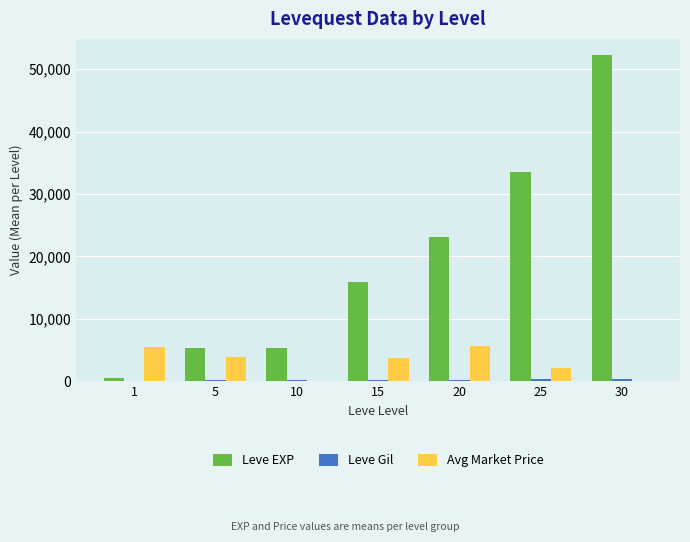

Between 5 and 15, which series saw the biggest shift?

Leve EXP